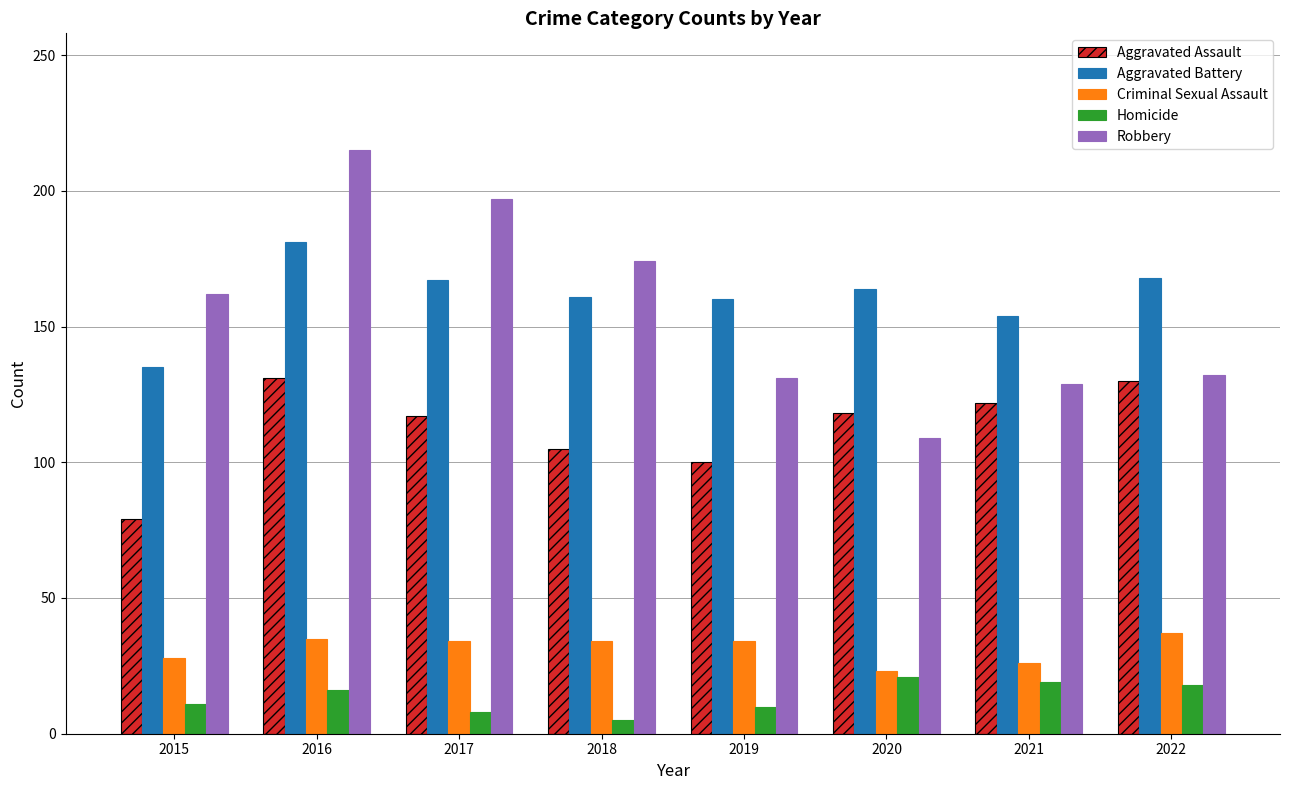

How many groups of bars are there?

8